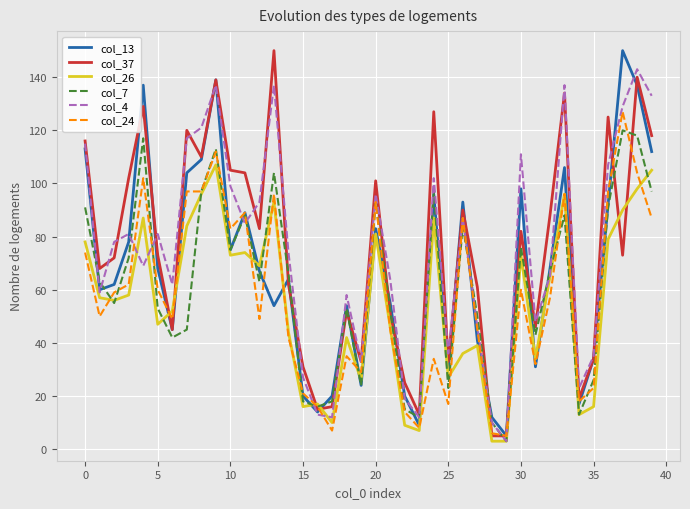

True or false: col_26 and col_37 intersect in this chart.

True